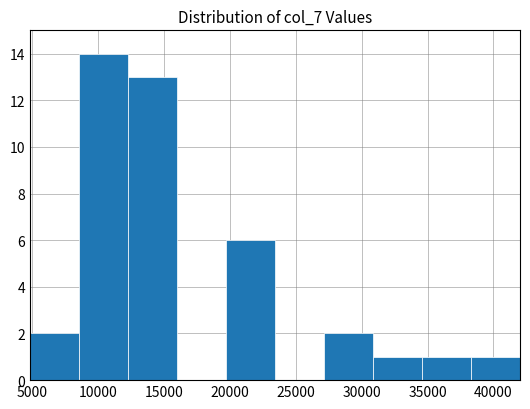

How tall is the bar that spans 38500 to 42000 on the x-axis? Neither the bar edges nor the heights are printed on the chart, so give them approximately, as read against the axes.

1